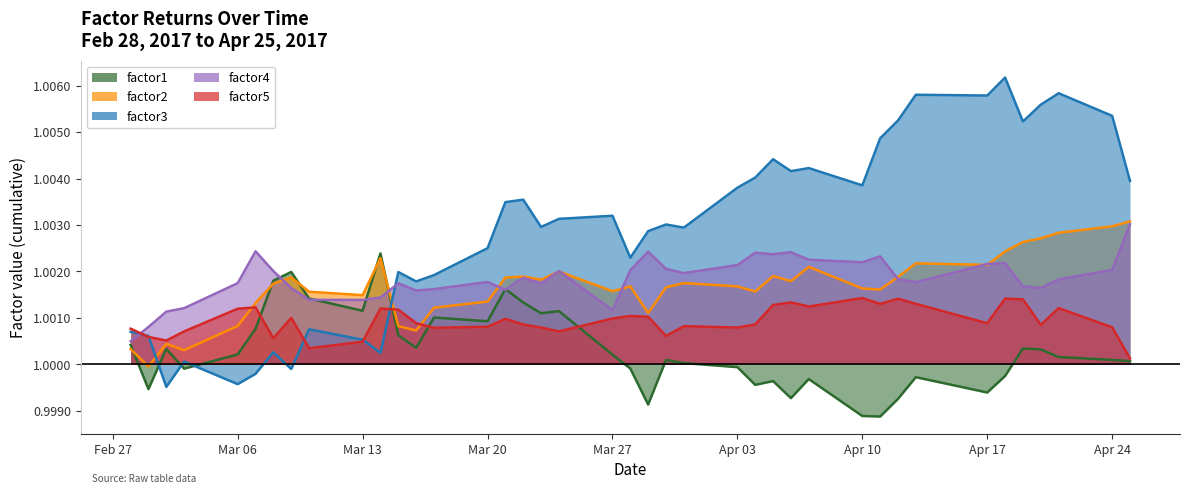

What is the label of the 11th point from the left?

2017-03-14